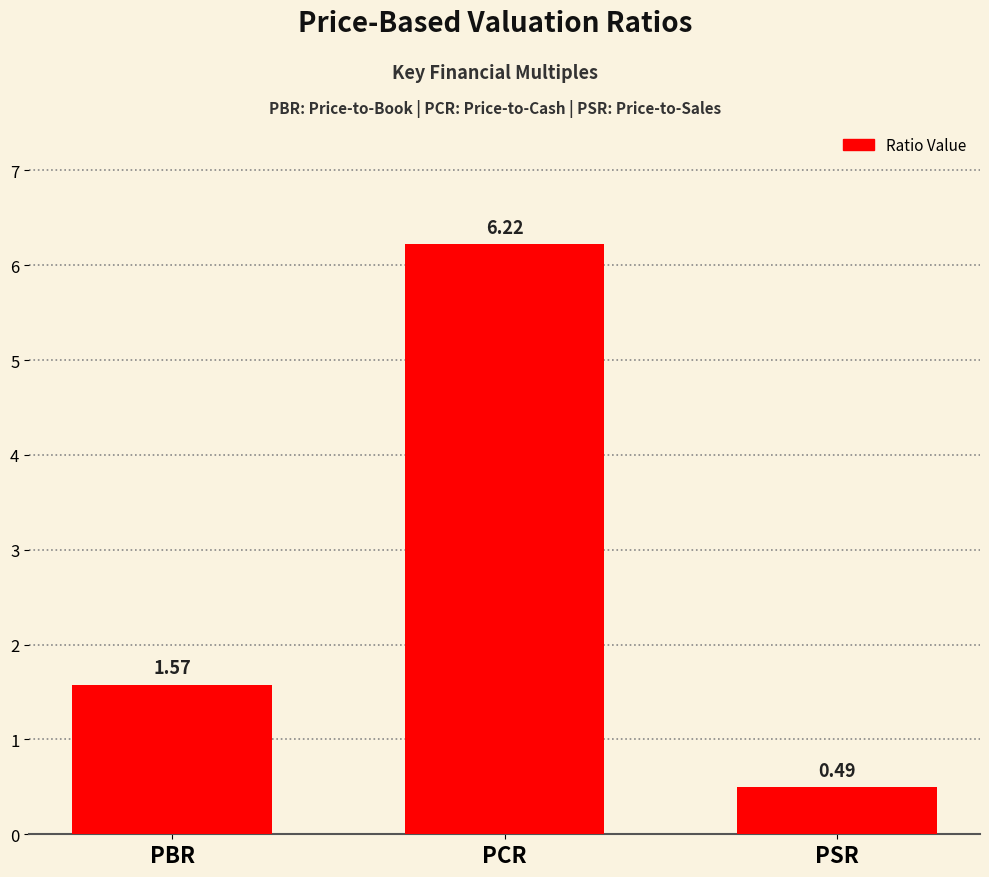

List the labels in order of value, largest first.

PCR, PBR, PSR